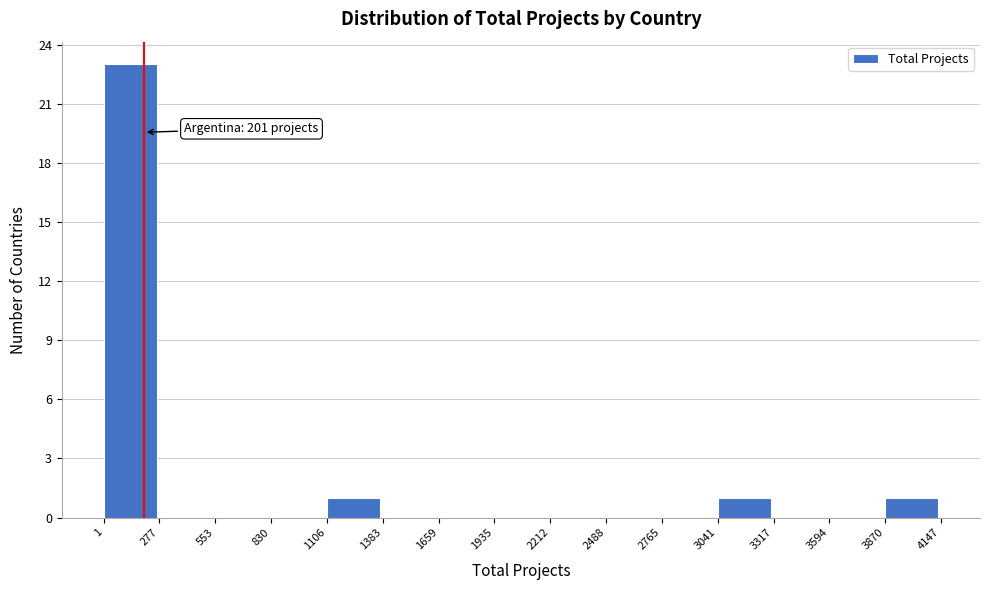

Which range on the x-axis has the tallest bar?

1 to 277